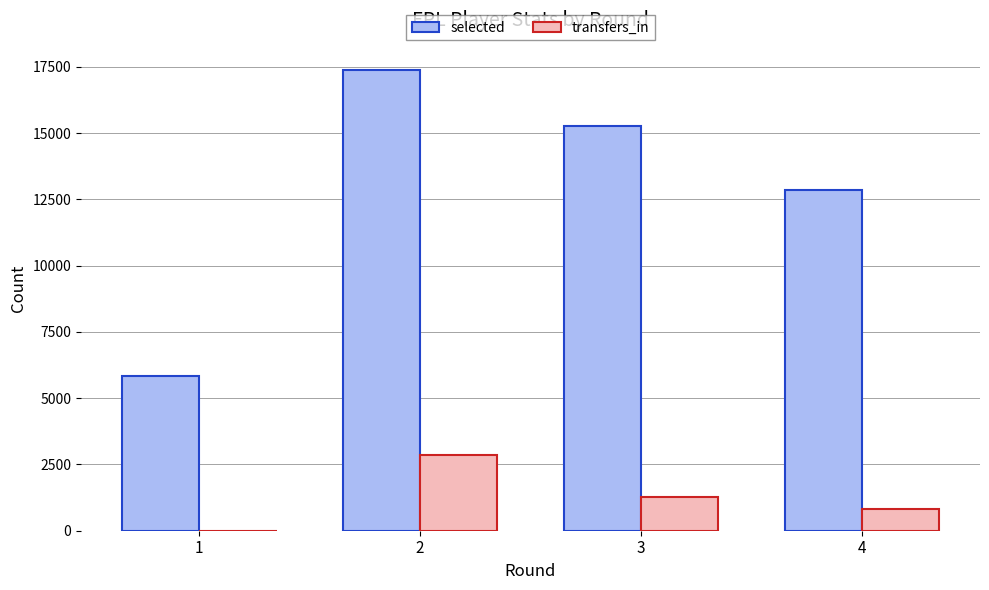

The value of transfers_in at 2 is 2869. True or false?

True